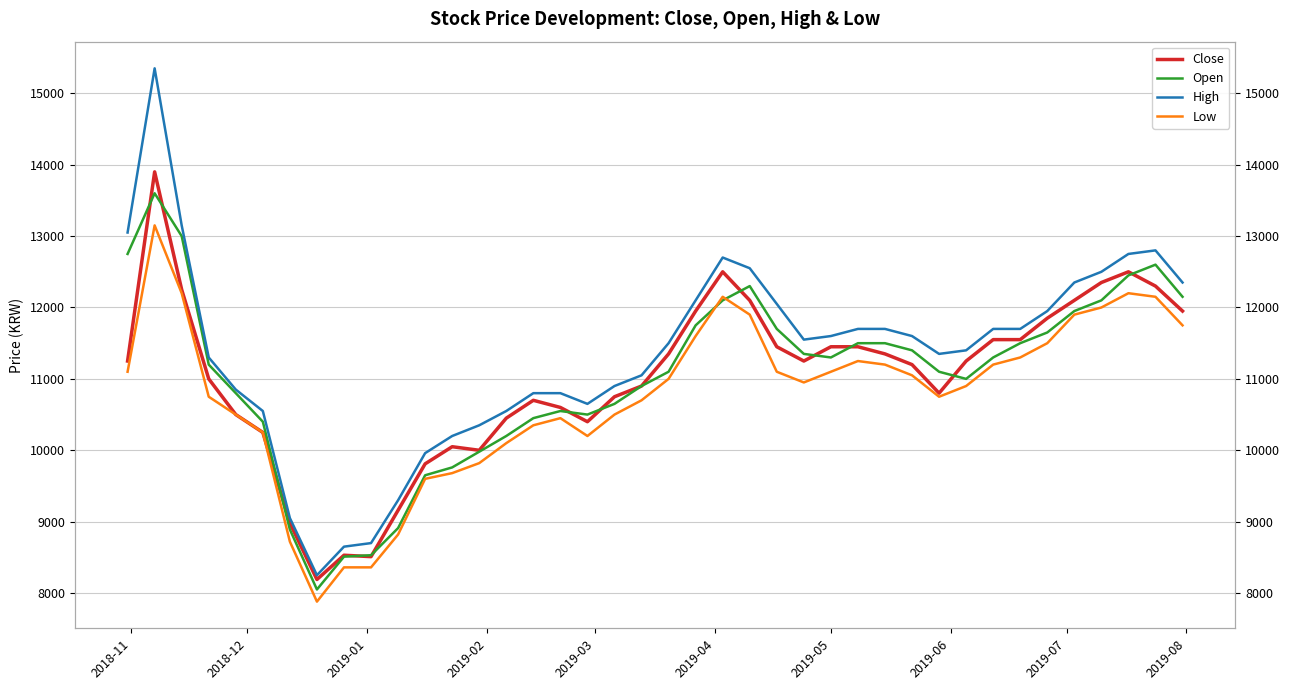

Reading left to right, transcribe all the data shown in this chart.

Close: 11250	13900	12250	11000	10500	10250	8980	8190	8530	8510	9160	9810	10050	10000	10450	10700	10600	10400	10750	10900	11350	11950	12500	12100	11450	11250	11450	11450	11350	11200	10800	11250	11550	11550	11850	12100	12350	12500	12300	11950
Open: 12750	13600	13000	11200	10800	10400	8890	8050	8510	8530	8910	9650	9760	9980	10200	10450	10550	10500	10650	10900	11100	11750	12100	12300	11700	11350	11300	11500	11500	11400	11100	11000	11300	11500	11650	11950	12100	12450	12600	12150
High: 13050	15350	13150	11300	10850	10550	9050	8250	8650	8700	9300	9960	10200	10350	10550	10800	10800	10650	10900	11050	11500	12100	12700	12550	12050	11550	11600	11700	11700	11600	11350	11400	11700	11700	11950	12350	12500	12750	12800	12350
Low: 11100	13150	12200	10750	10500	10250	8720	7880	8360	8360	8820	9600	9680	9820	10100	10350	10450	10200	10500	10700	11000	11600	12150	11900	11100	10950	11100	11250	11200	11050	10750	10900	11200	11300	11500	11900	12000	12200	12150	11750